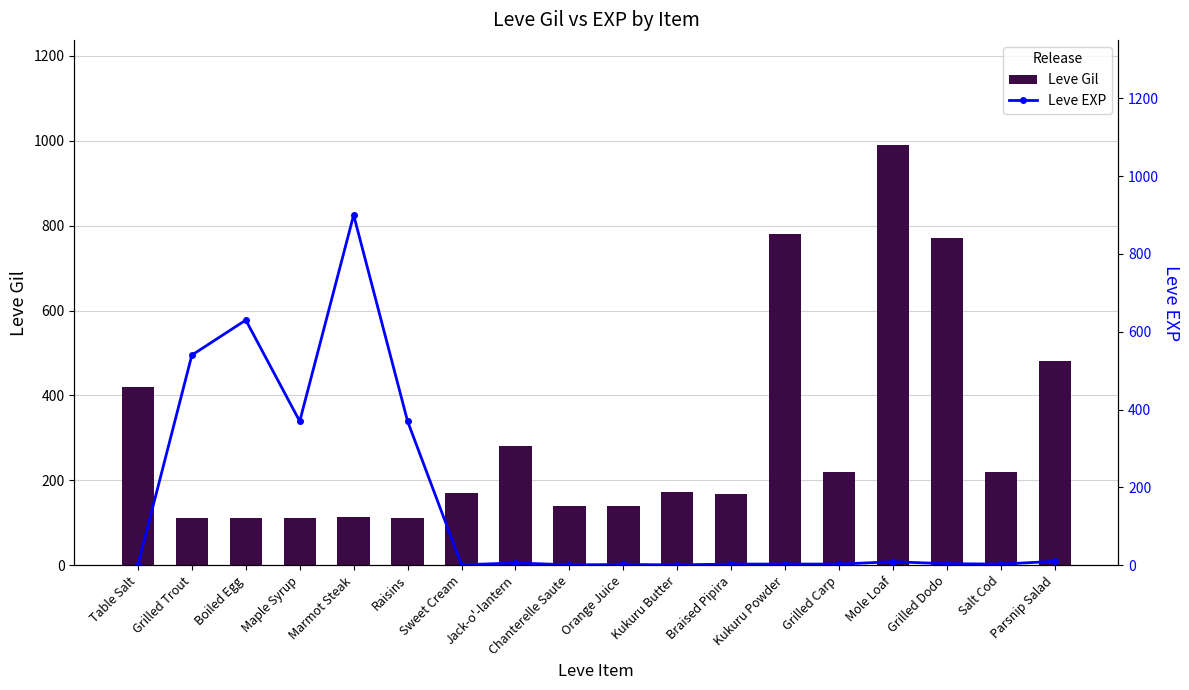

At how many categories does at least one series exceed 164?

16